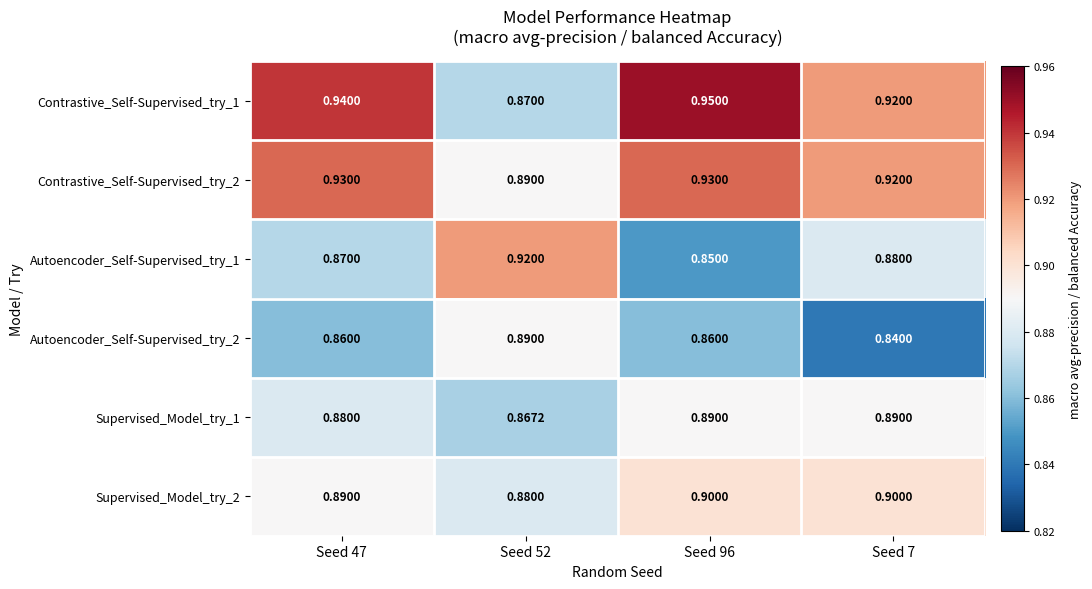

At how many categories does at least one series exceed 0?

4